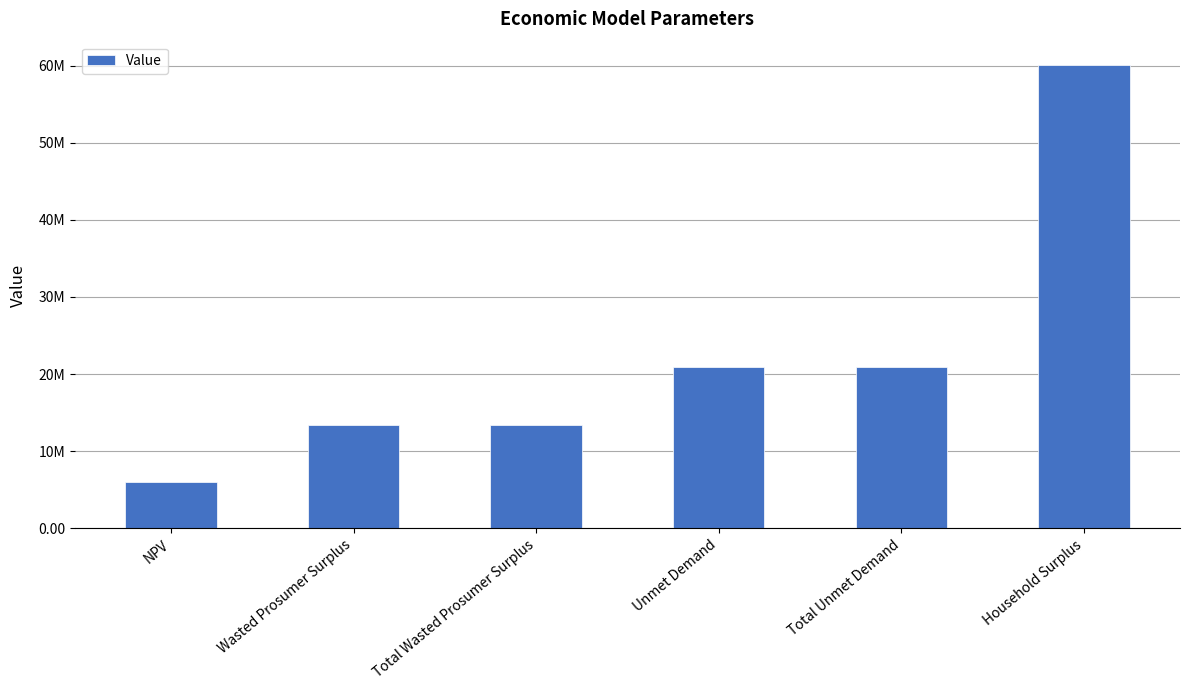

What is the label of the 2nd bar from the right?

Total Unmet Demand